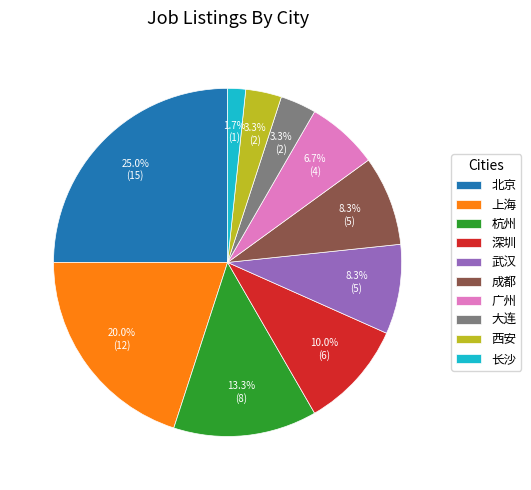

Is there a majority slice in this chart?

No